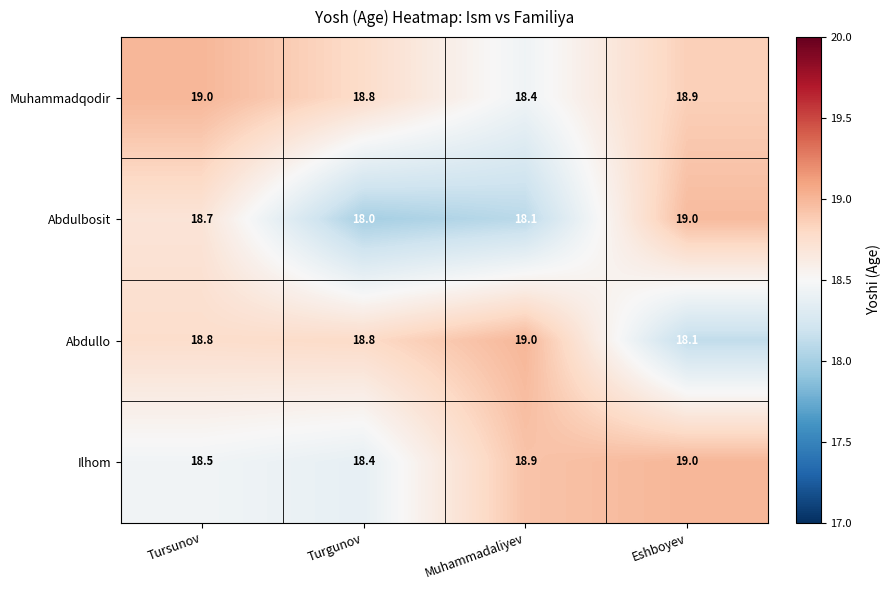

Rank the series at Muhammadaliyev from highest to lowest value.

Abdullo, Ilhom, Muhammadqodir, Abdulbosit